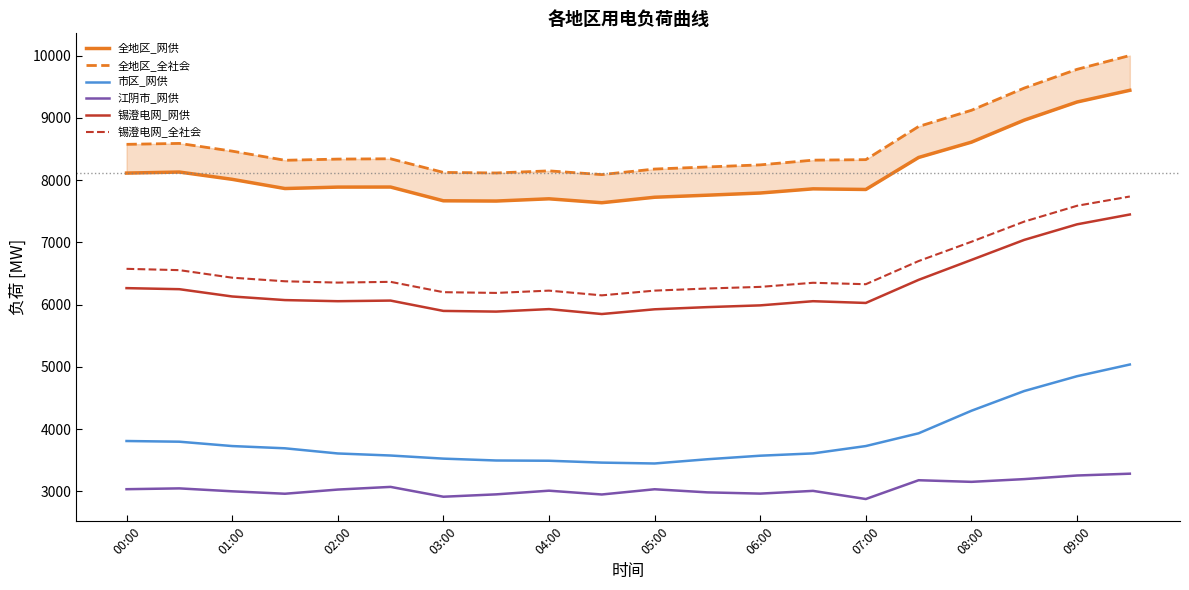

How many lines are shown in the chart?

6